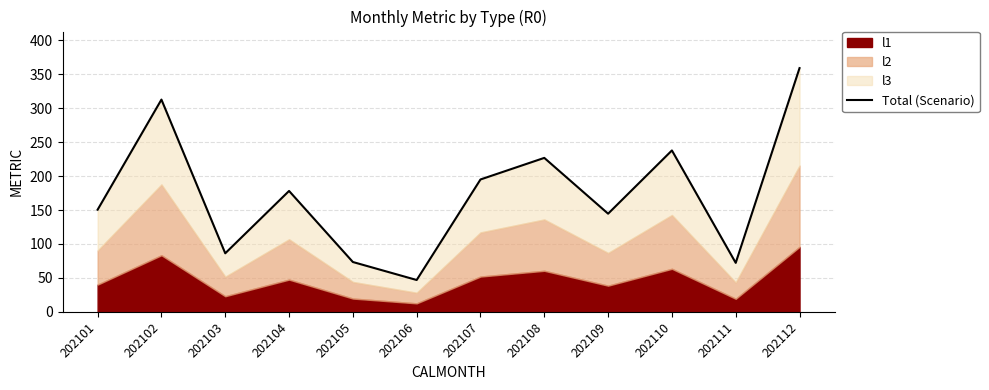

What is the change in value from 202108 to 202110?

+11.0